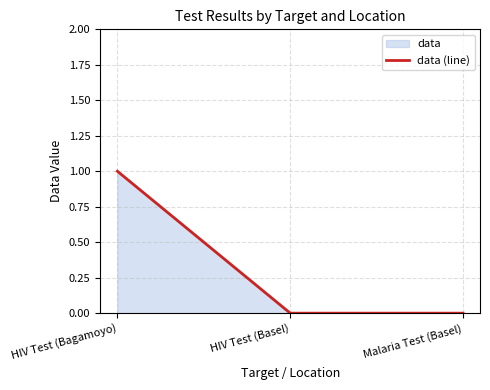

Reading left to right, transcribe all the data shown in this chart.

1	0	0